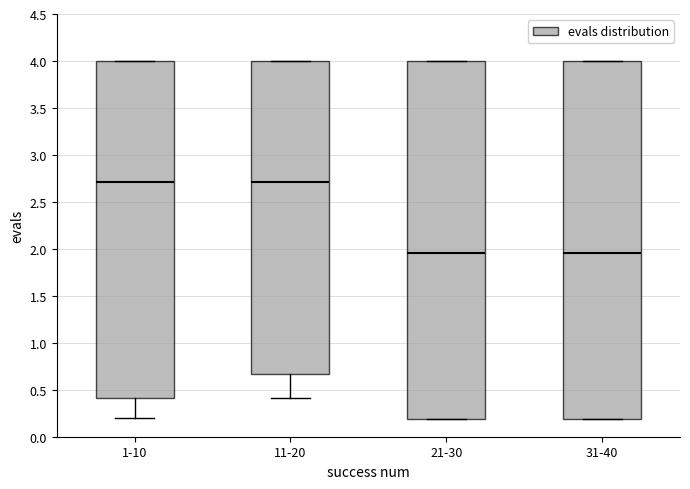

Reading left to right, transcribe this box plot: for each box, give where its median line is, the range the box spans, and where its two whiskers end, as read against the y-axis. The values are not printed on the chart, so give them approximately, as read against the axis.

1-10: median 2.70, box 0.40 to 4.00, whiskers 0.20 to 4.00
11-20: median 2.70, box 0.65 to 4.00, whiskers 0.40 to 4.00
21-30: median 1.95, box 0.20 to 4.00, whiskers 0.20 to 4.00
31-40: median 1.95, box 0.20 to 4.00, whiskers 0.20 to 4.00